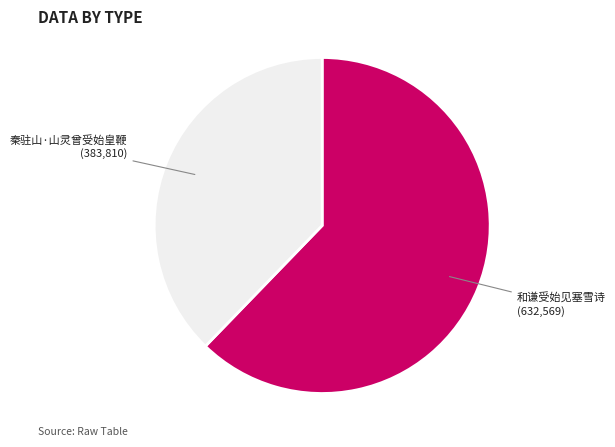

Is there any slice that represents more than half of the pie?

Yes